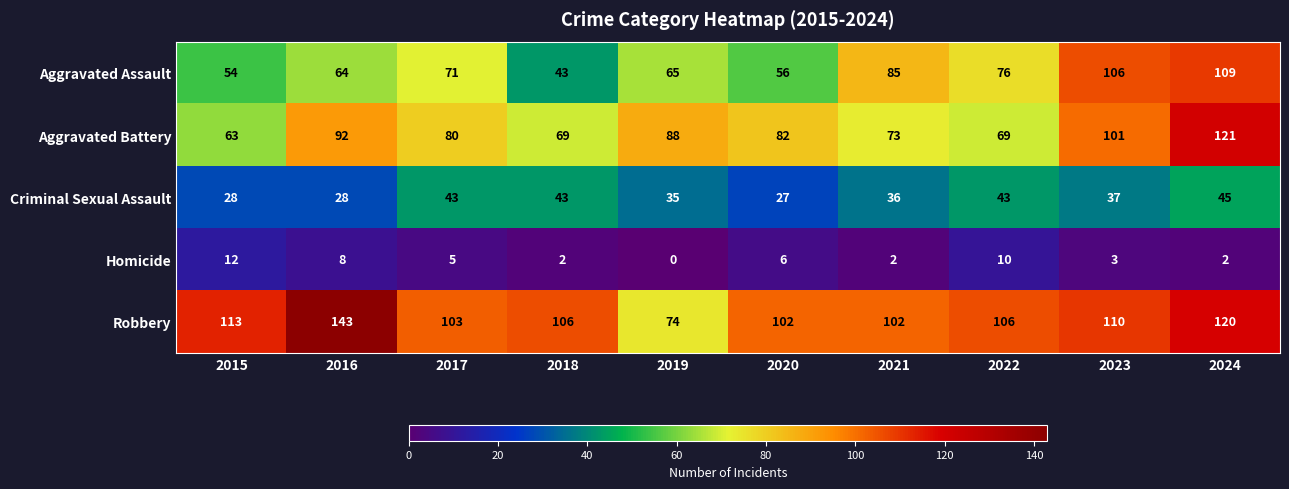

Which category has the lowest value in the Homicide series?

2019